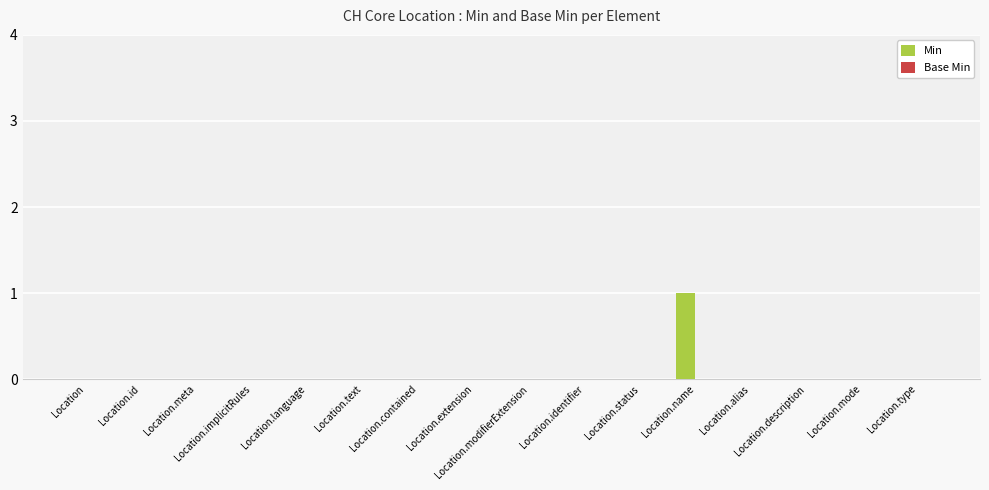

Count the number of categories in the chart.

16